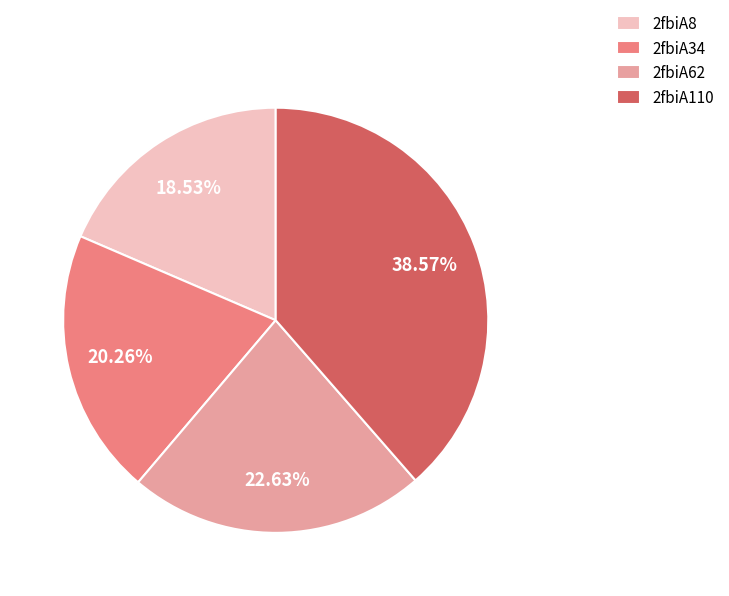

Is the sum of 2fbiA8 and 2fbiA62 greater than half?

No